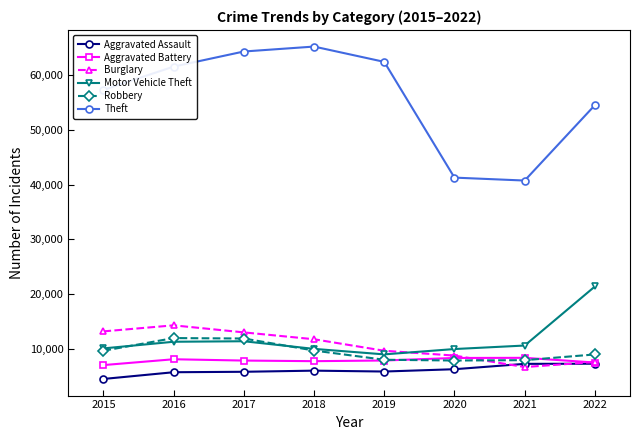

Read the Aggravated Assault value at 2020, to the nearest 50.

6250